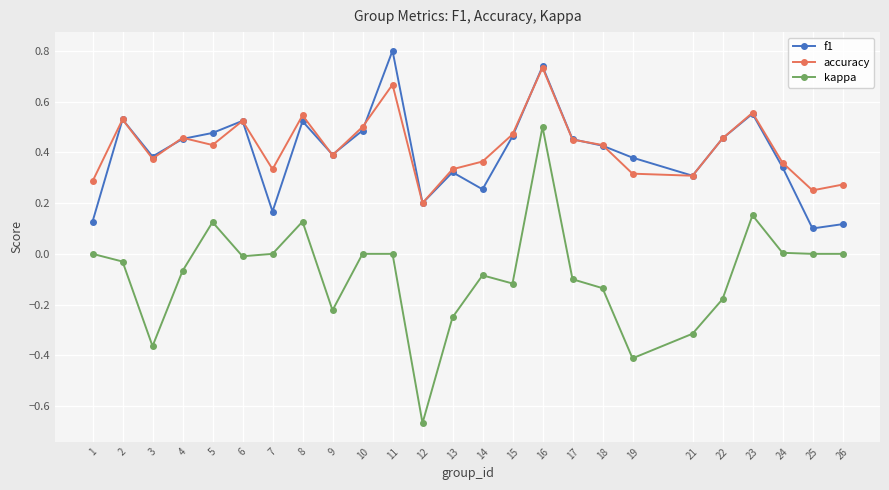

What is the total value across all series at 8?

1.2